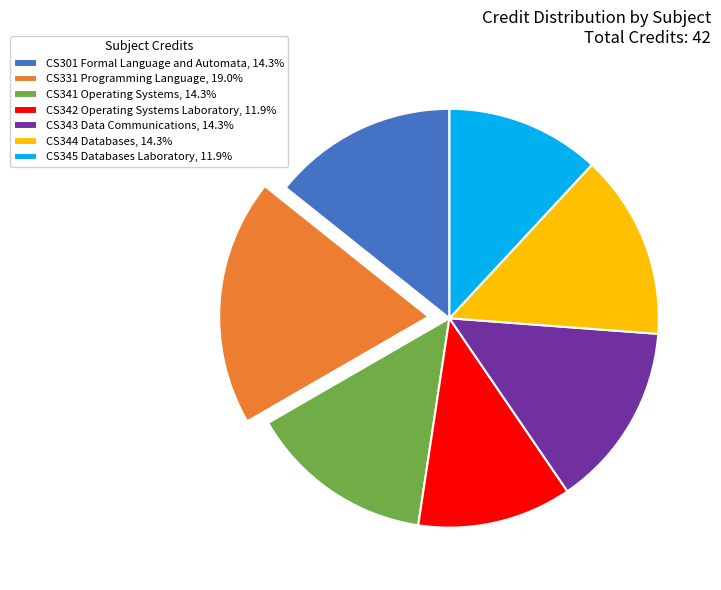

Combined, do CS342 Operating Systems Laboratory, 11.9% and CS344 Databases, 14.3% account for over 50%?

No